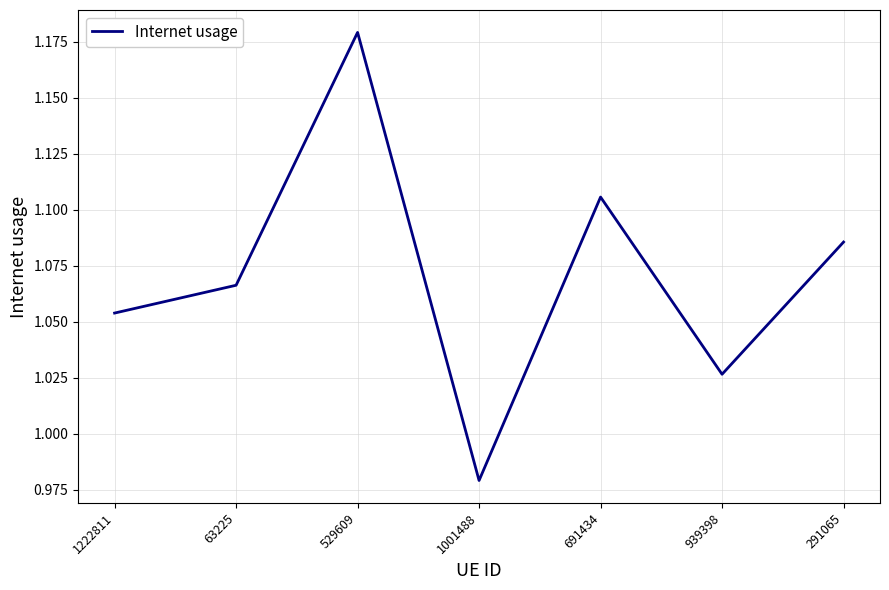

What is the change in value from 1001488 to 691434?

+0.1